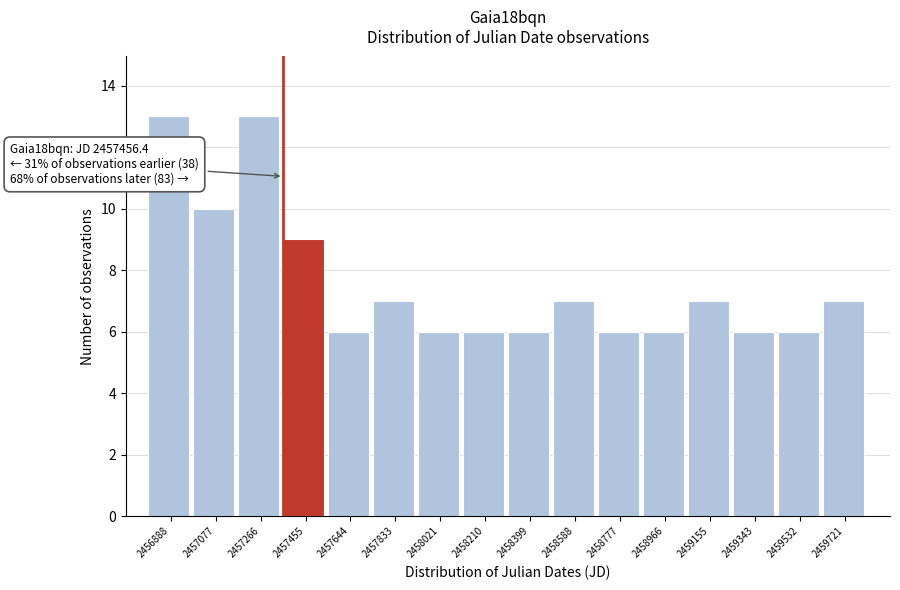

Reading right to left, transcribe all the data shown in this chart.

2459721=7	2459532=6	2459343=6	2459155=7	2458966=6	2458777=6	2458588=7	2458399=6	2458210=6	2458021=6	2457833=7	2457644=6	2457455=9	2457266=13	2457077=10	2456888=13